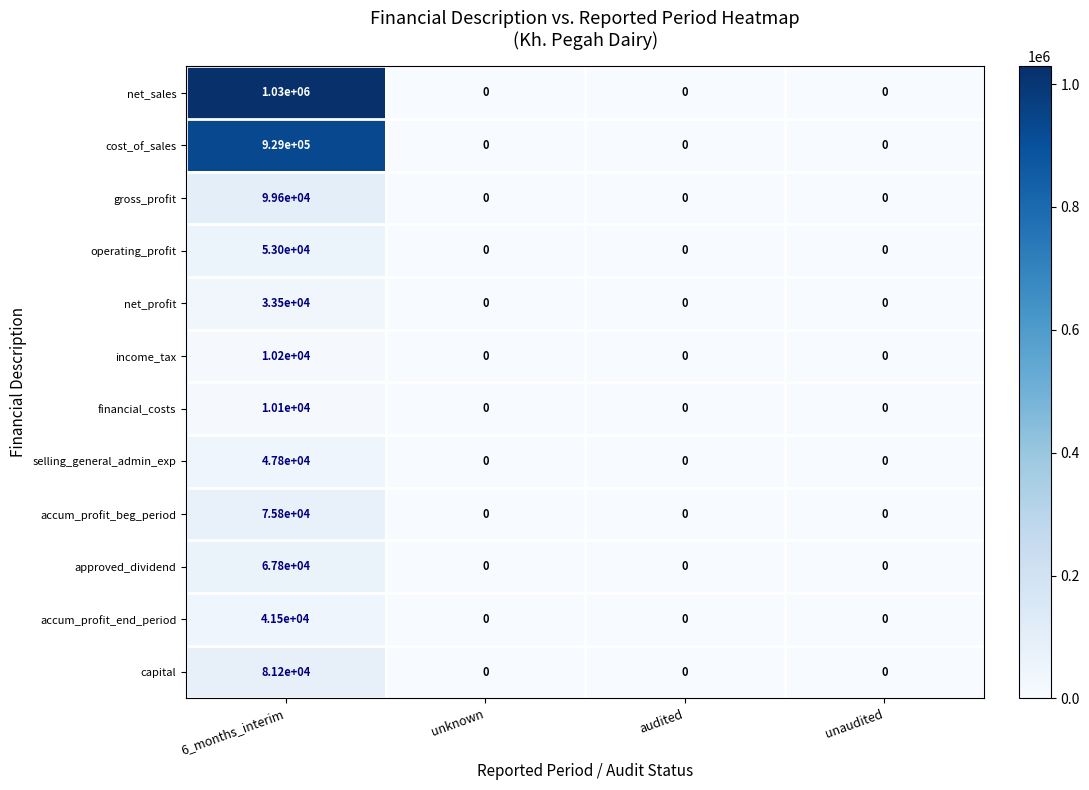

What is the spread (max minus min) of values at 6_months_interim?

1019900